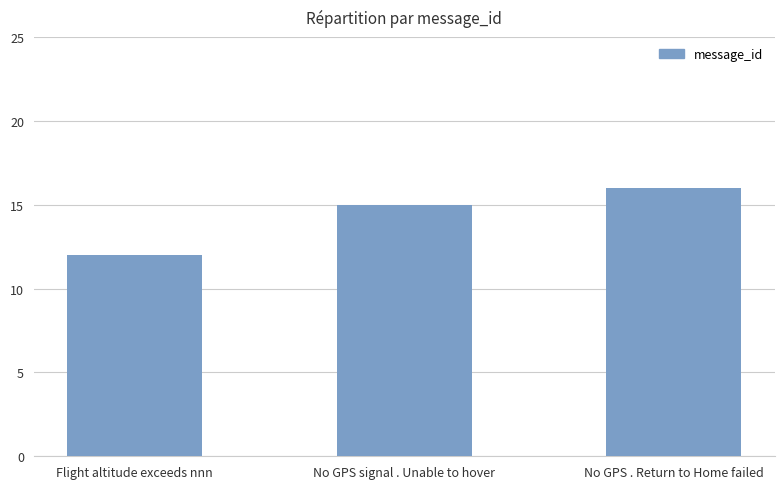

What value does the data have at No GPS signal . Unable to hover?

15